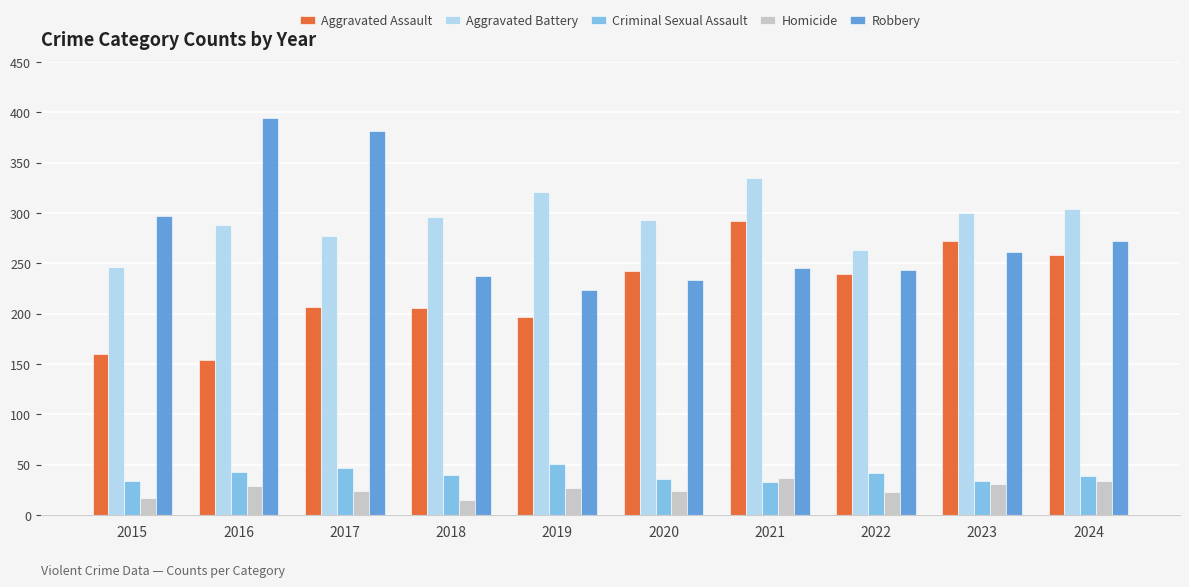

How many groups of bars are there?

10